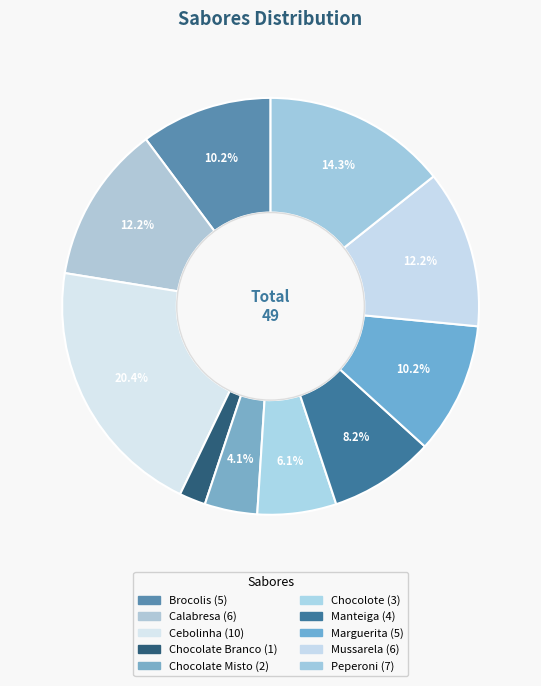

To the nearest percent, what percentage of the pie is Mussarela?

12%